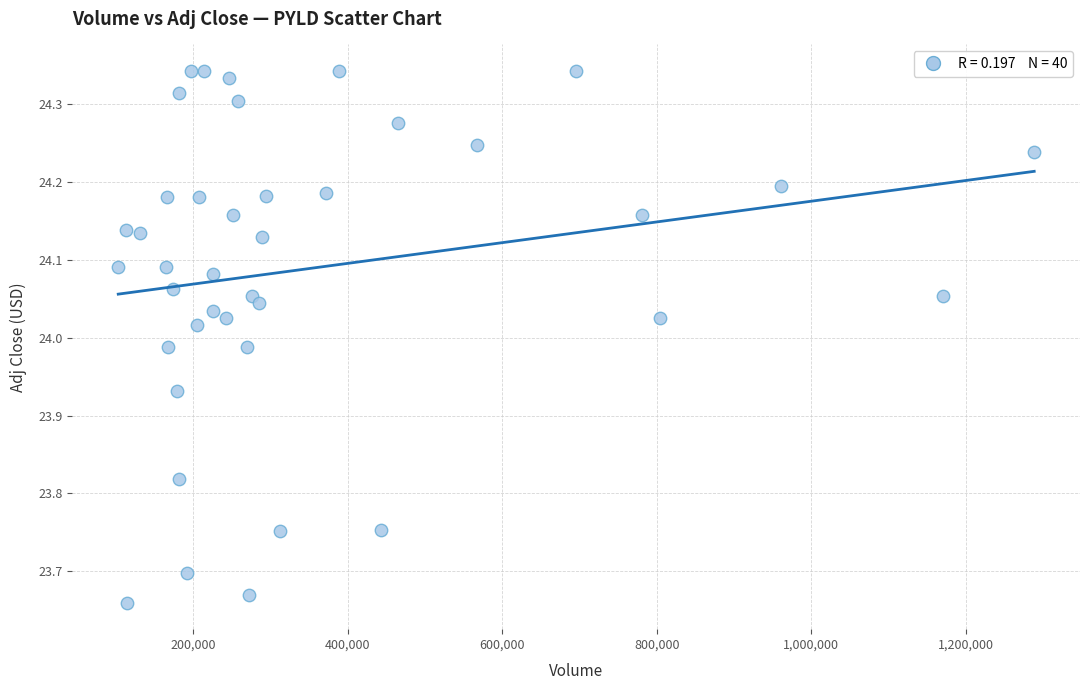

What is the range of X values (max minus min)?

1185700.0